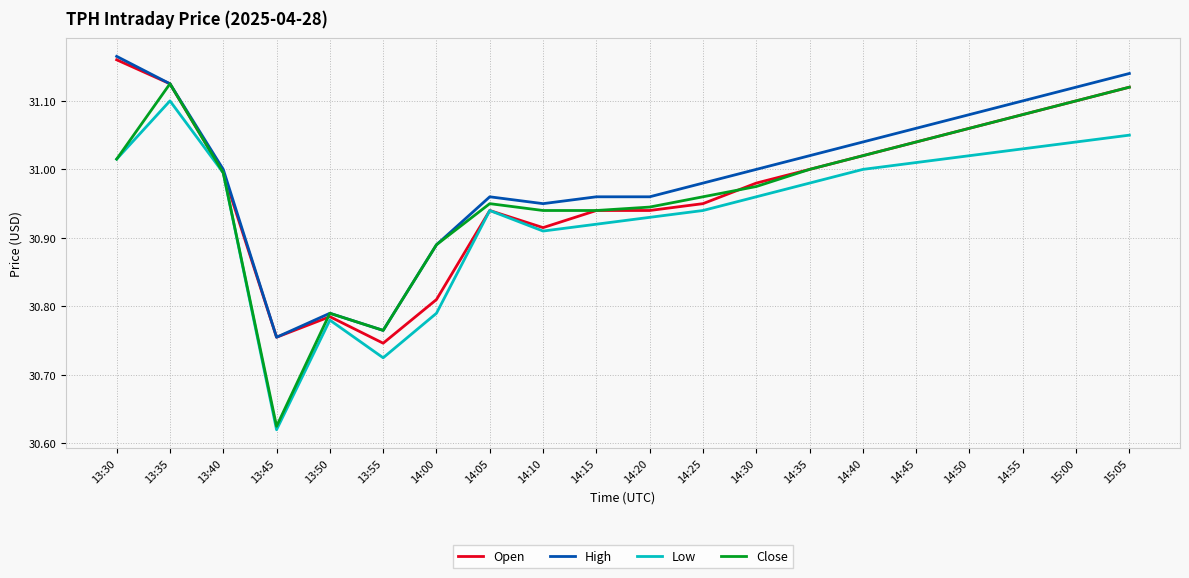

Which series has the widest spread of values?

Close